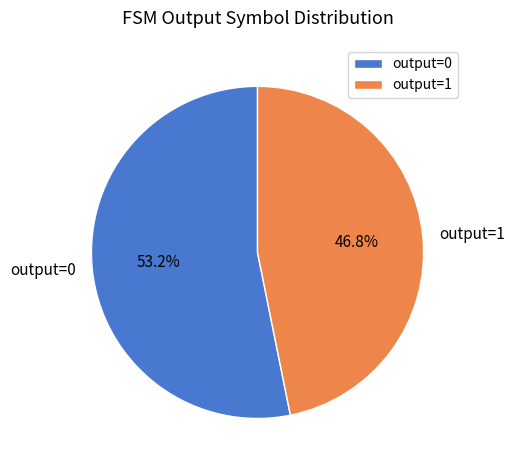

What portion of the pie excludes output=0?

46.8%